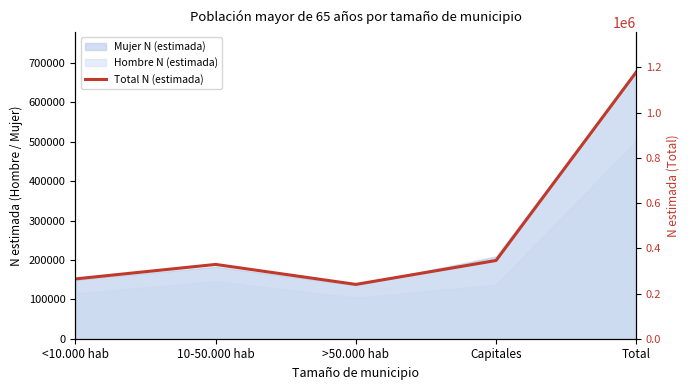

What is the change in value from <10.000 hab to >50.000 hab?

-24303